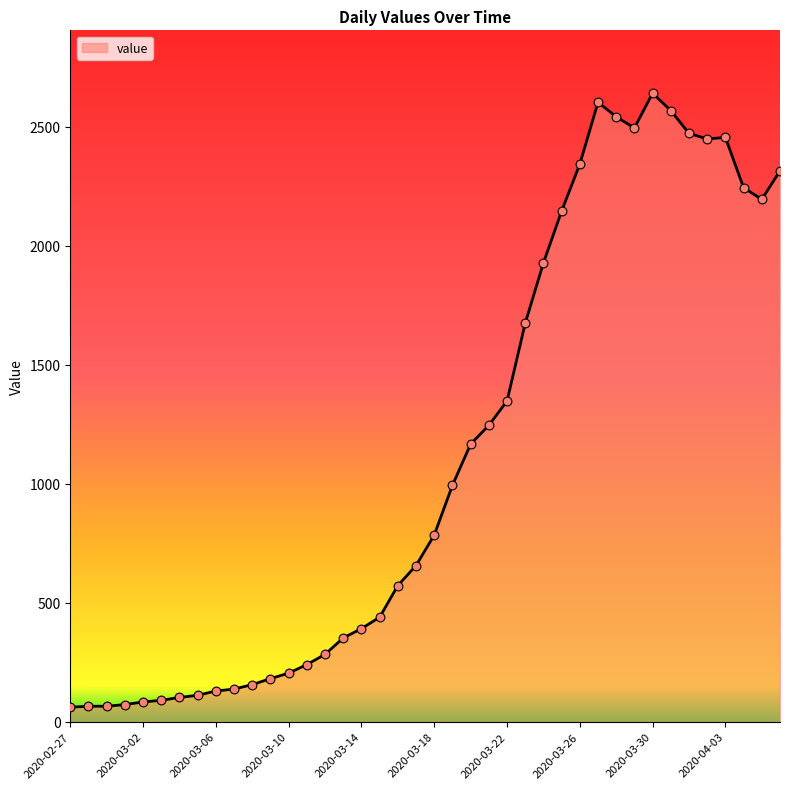

What is the difference between the maximum and minimum values?

2579